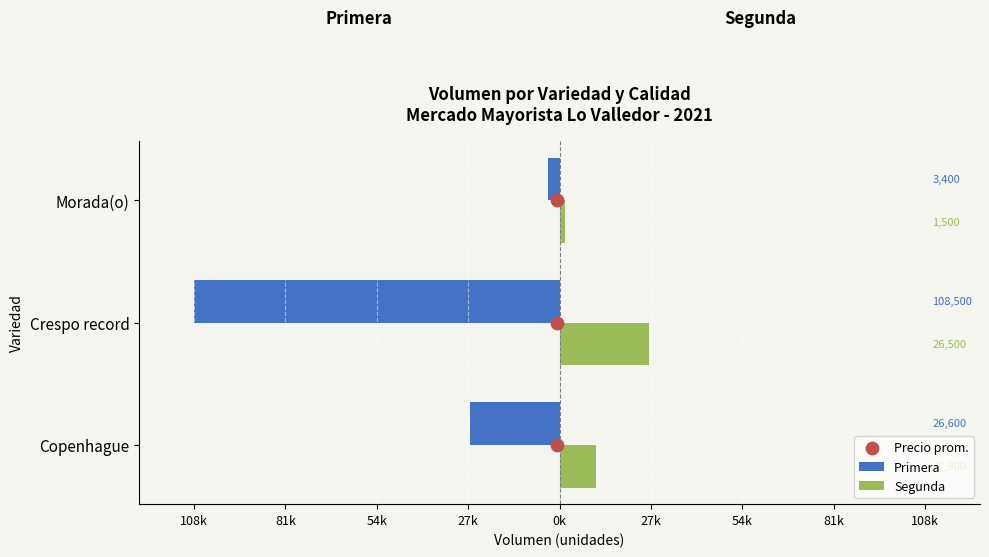

Which series has the largest Y range (max minus min)?

Primera